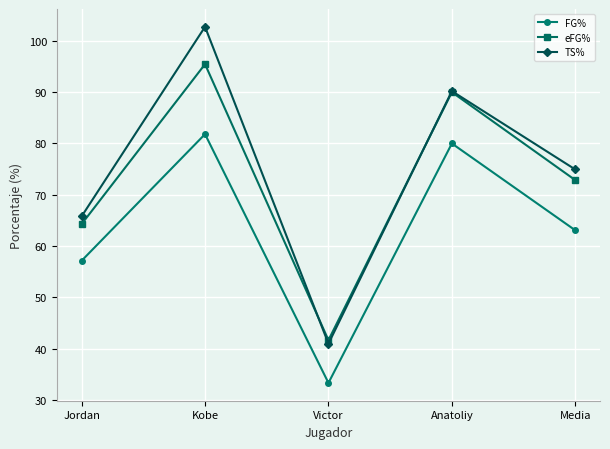

Reading right to left, extract all data points from this chart.

FG%: 63.1	80.0	33.3	81.8	57.1
eFG%: 72.9	90.0	41.7	95.5	64.3
TS%: 74.9	90.2	41.0	102.7	65.8